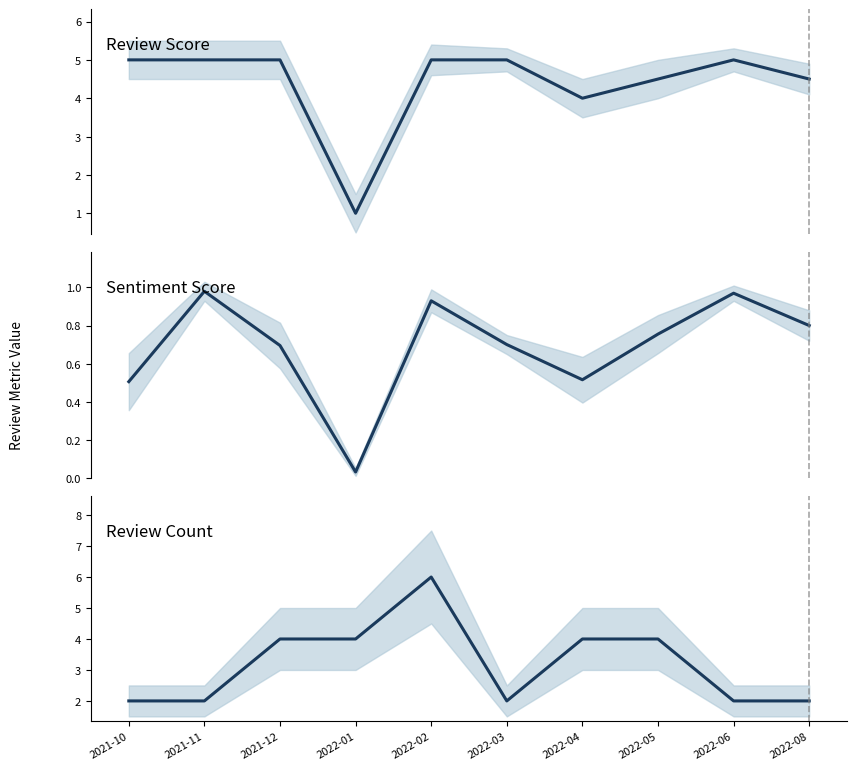

What is the sum of all Sentiment Score values?

6.9